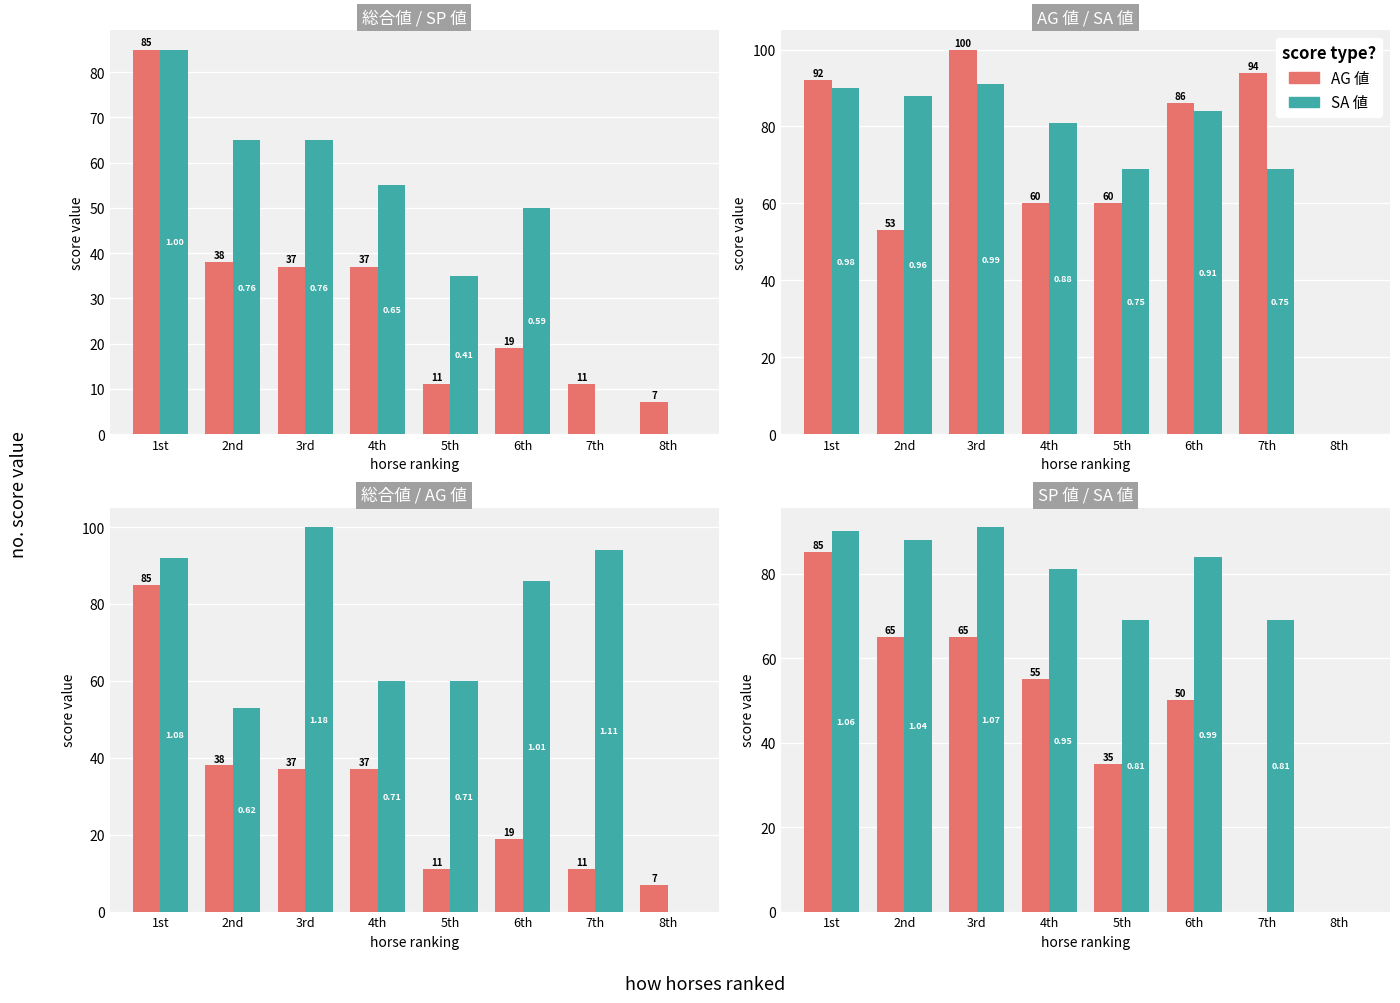

Reading left to right, transcribe all the data shown in this chart.

総合値: 1st=85	2nd=38	3rd=37	4th=37	5th=11	6th=19	7th=11	8th=7
SP 値: 1st=85	2nd=65	3rd=65	4th=55	5th=35	6th=50	7th=0	8th=0
AG 値: 1st=92	2nd=53	3rd=100	4th=60	5th=60	6th=86	7th=94	8th=0
SA 値: 1st=90	2nd=88	3rd=91	4th=81	5th=69	6th=84	7th=69	8th=0